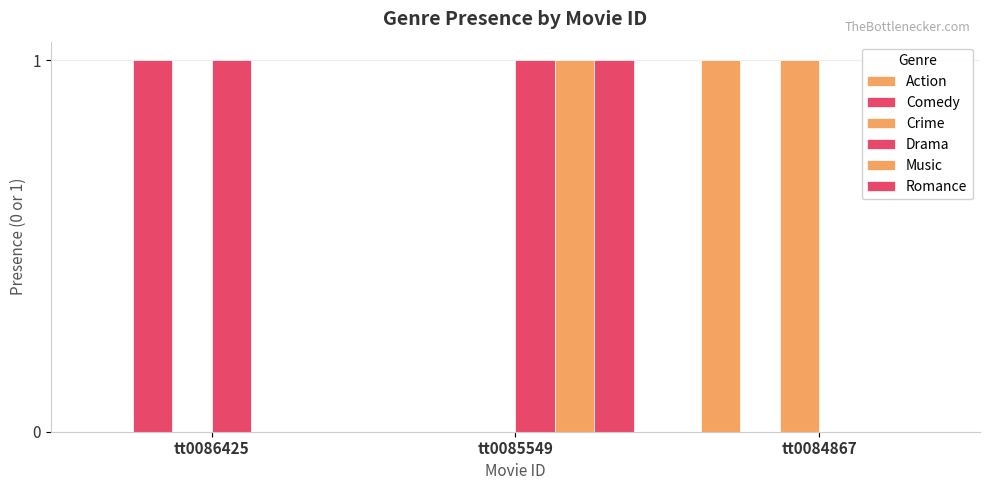

Count the number of categories in the chart.

3